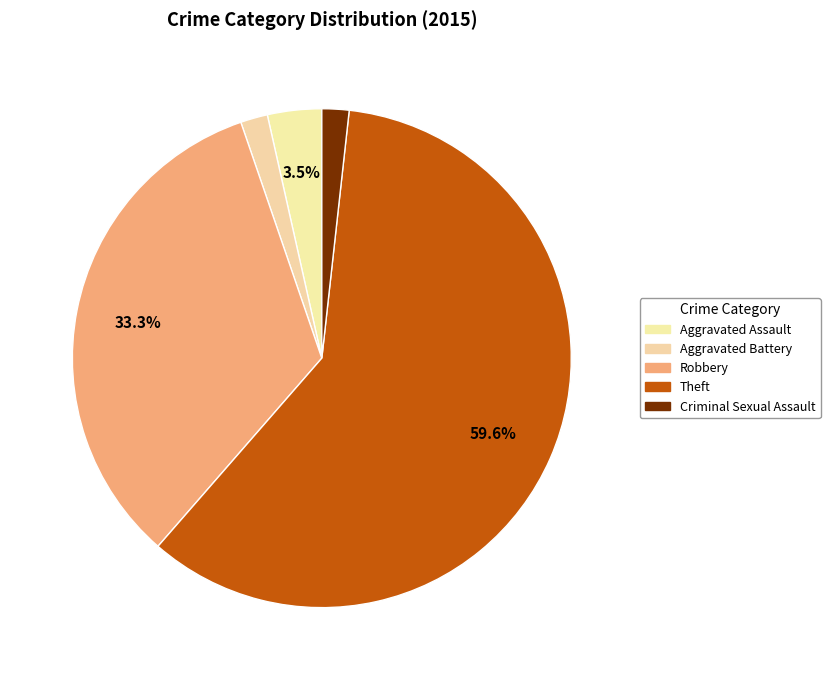

What is the change in value from Aggravated Battery to Theft?

+33